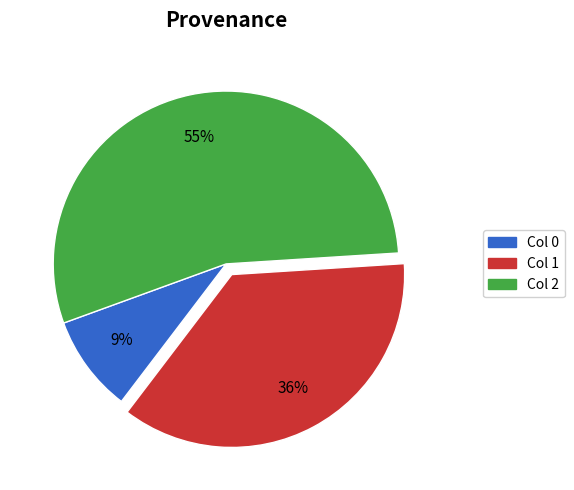

What is the ratio of the value at Col 1 to the value at Col 2?

0.7